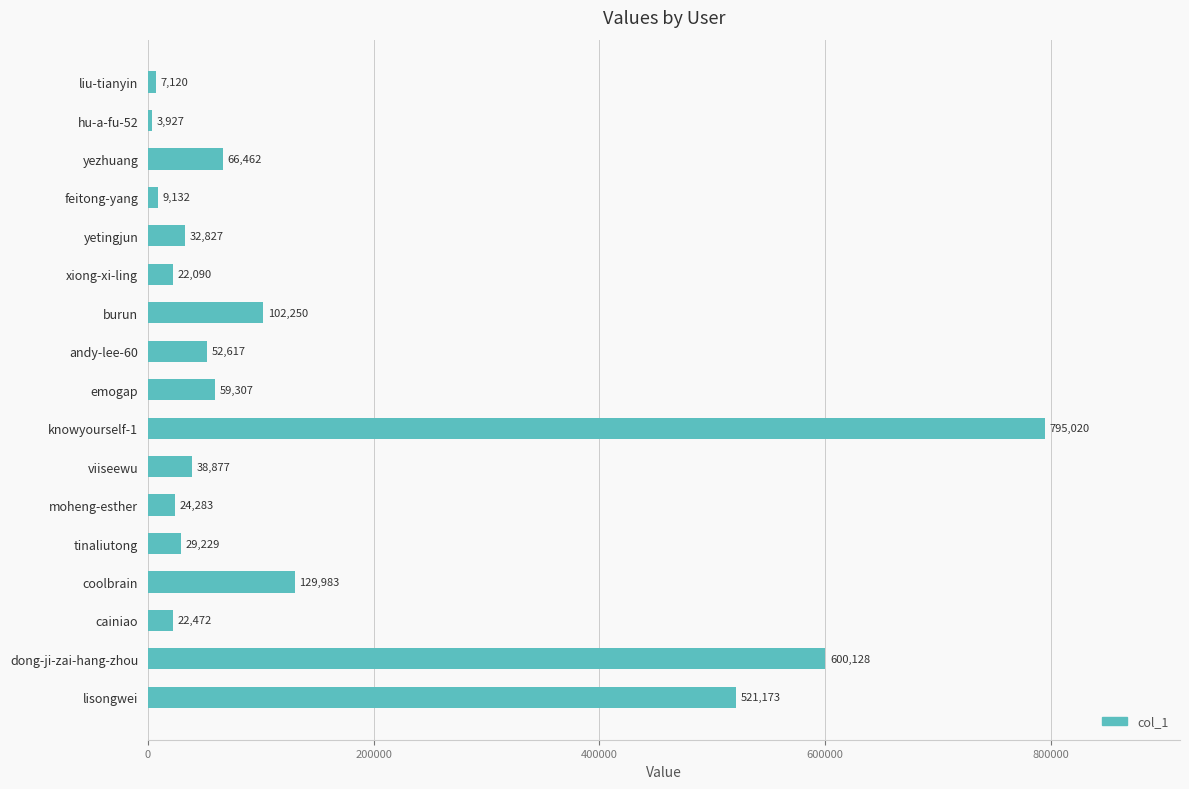

At which label is the value closest to 399473?

lisongwei